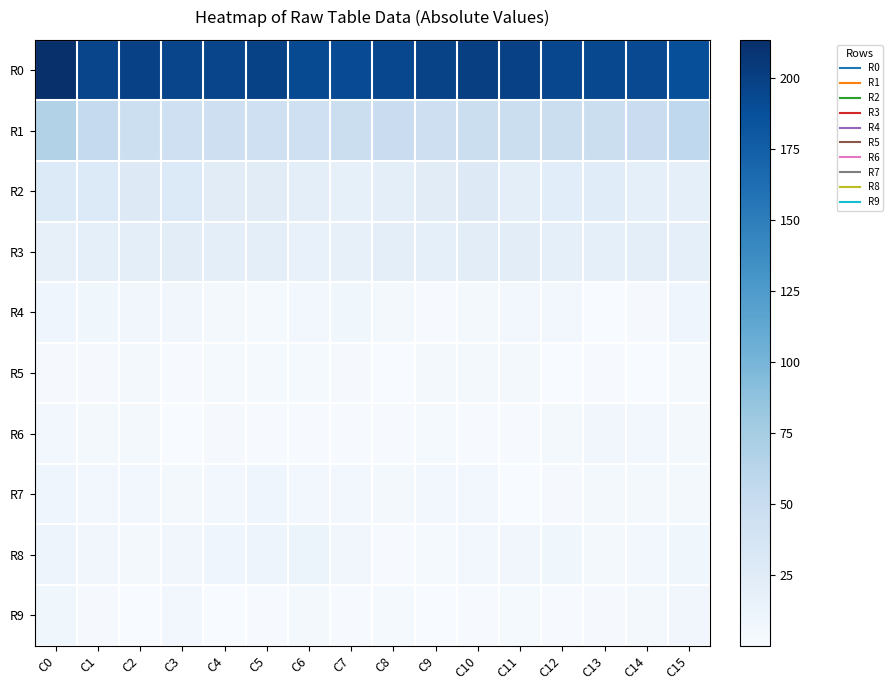

Rank the series by their maximum value, from highest to lowest.

R0, R1, R2, R3, R8, R4, R7, R9, R6, R5